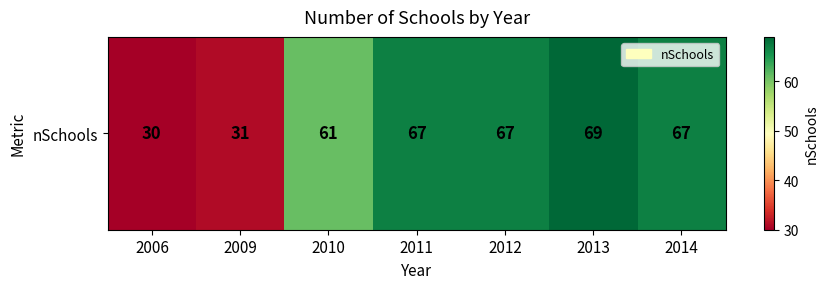

What is the ratio of the value at 2014 to the value at 2006?

2.2